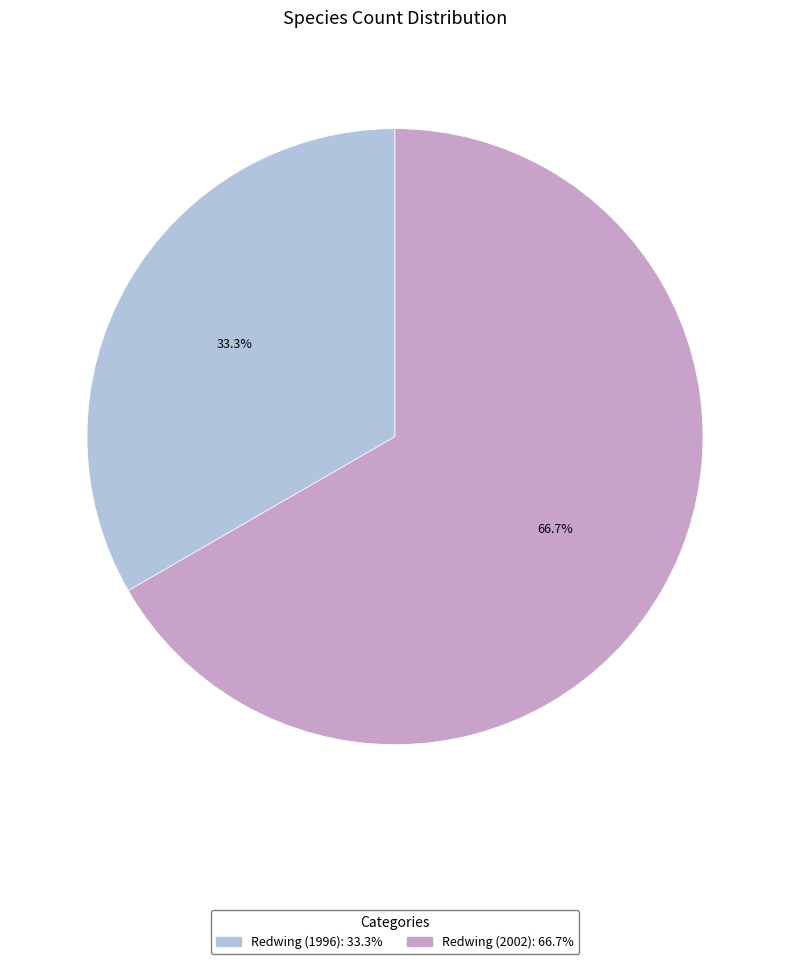

What is the smallest slice in the pie chart?

Redwing (1996)